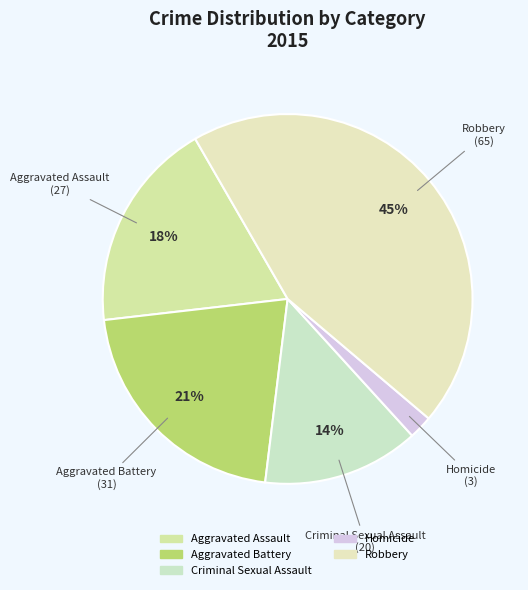

How many segments does this pie chart have?

5